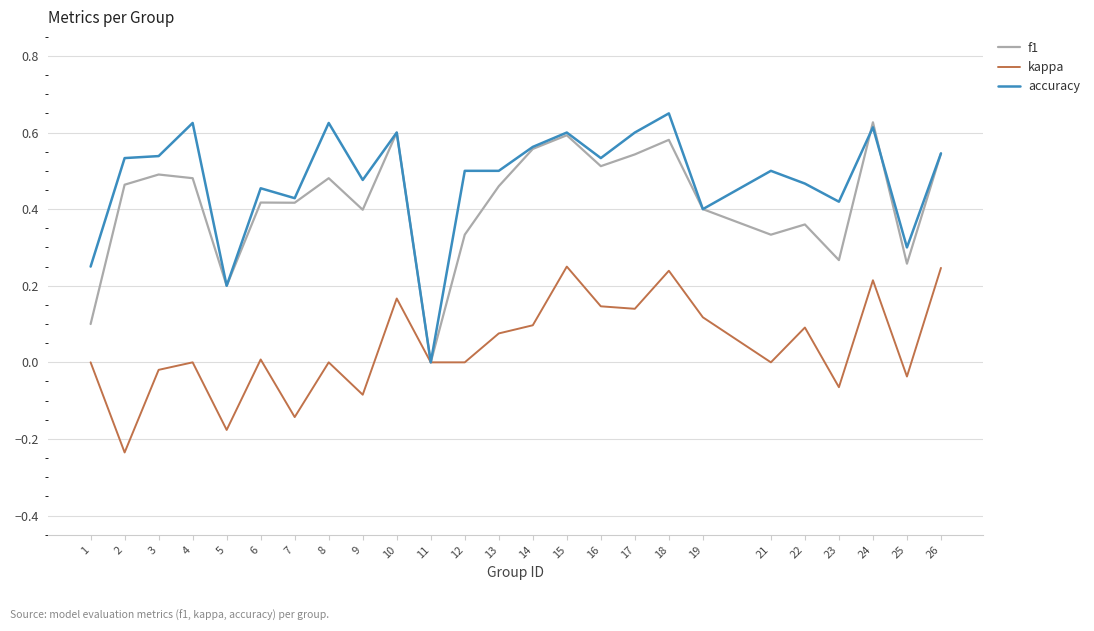

True or false: f1 has more than 1 points higher than both neighbors.

True